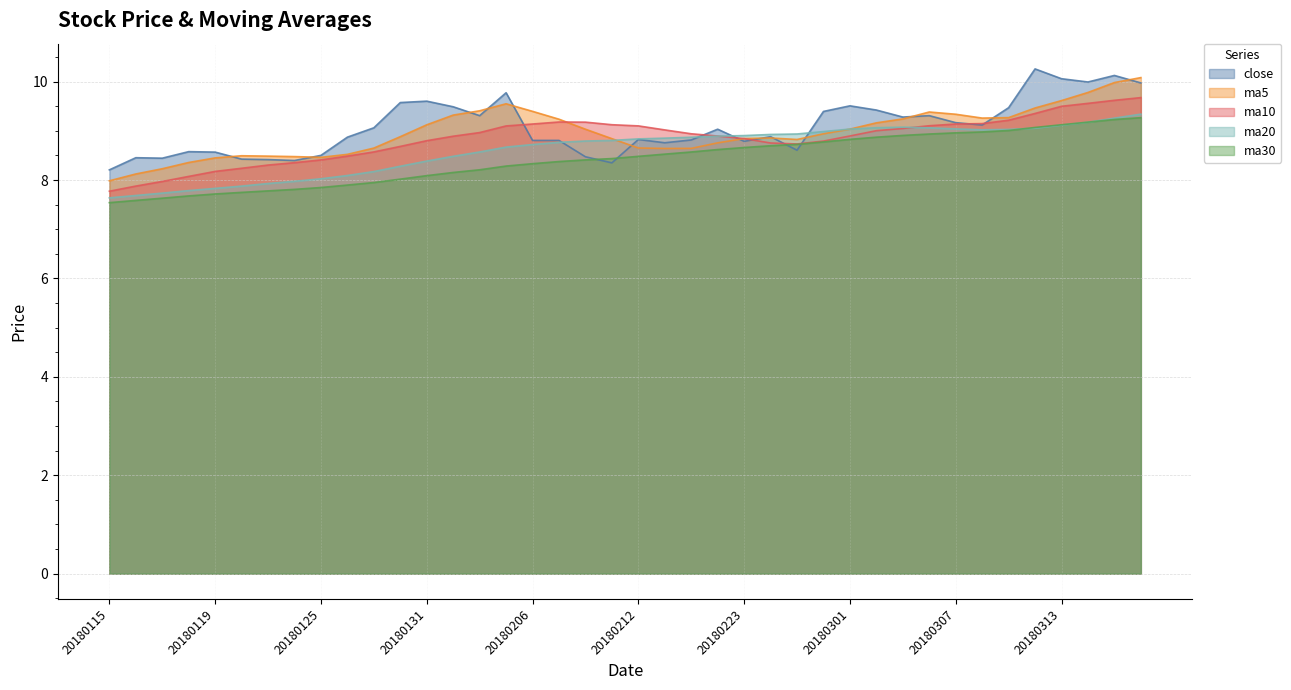

Is it true that ma10 equals 8.8 at 20180226?

True